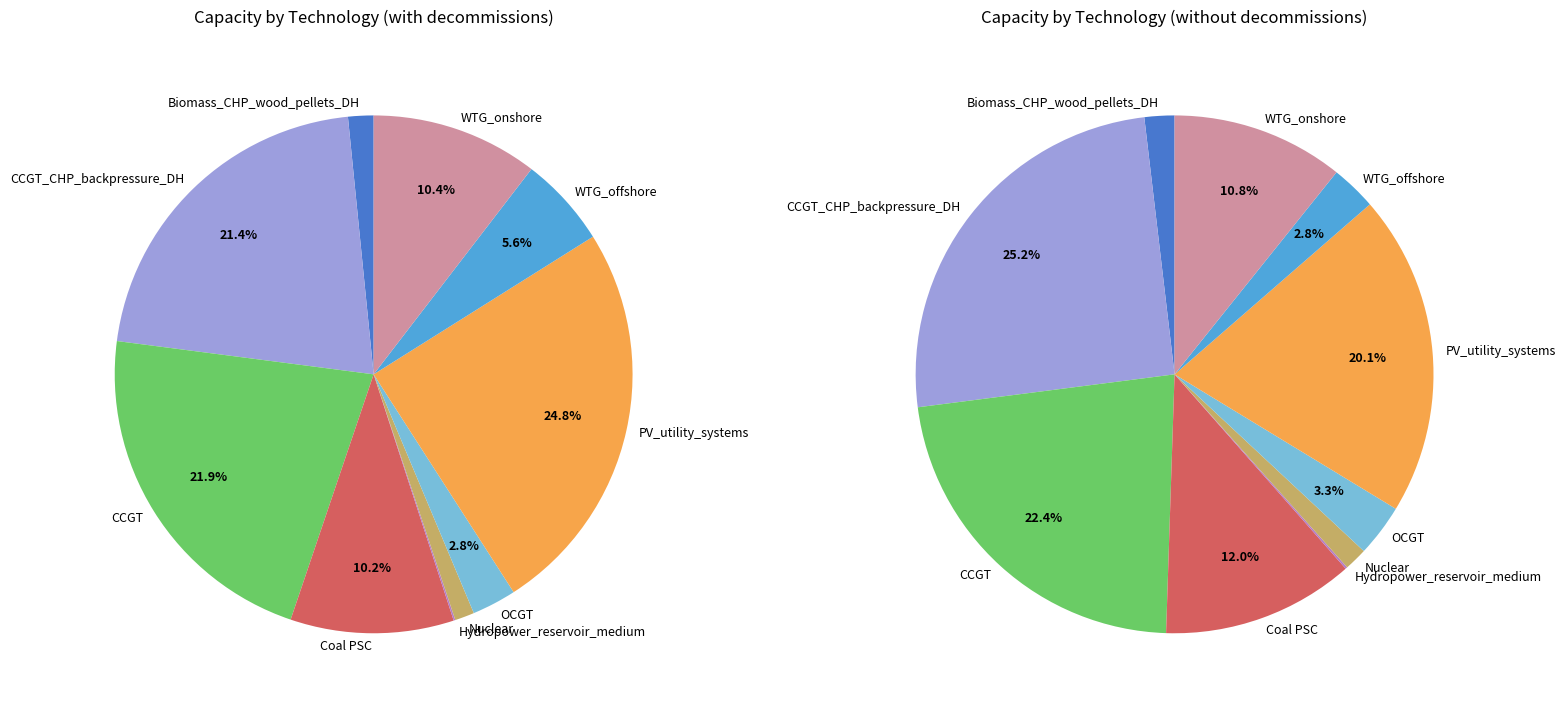

What is the change in value from Biomass_CHP_wood_pellets_DH to OCGT?

+472.0